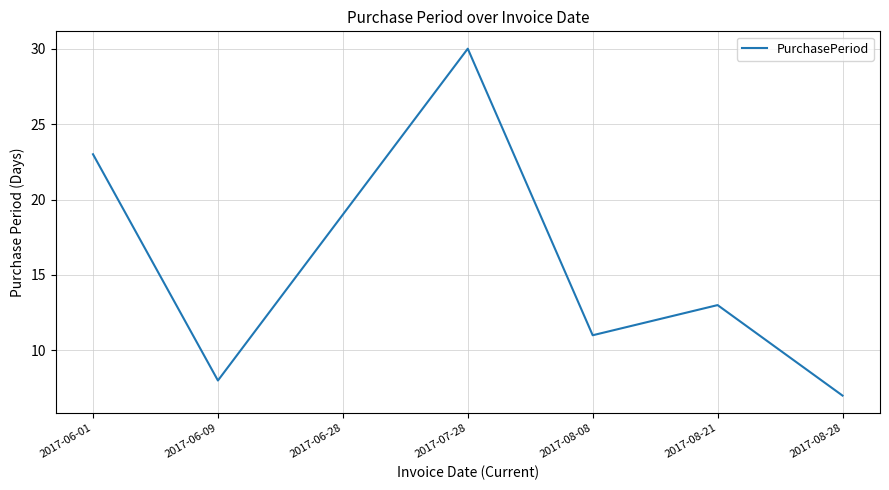

Does the chart have visible grid lines?

Yes